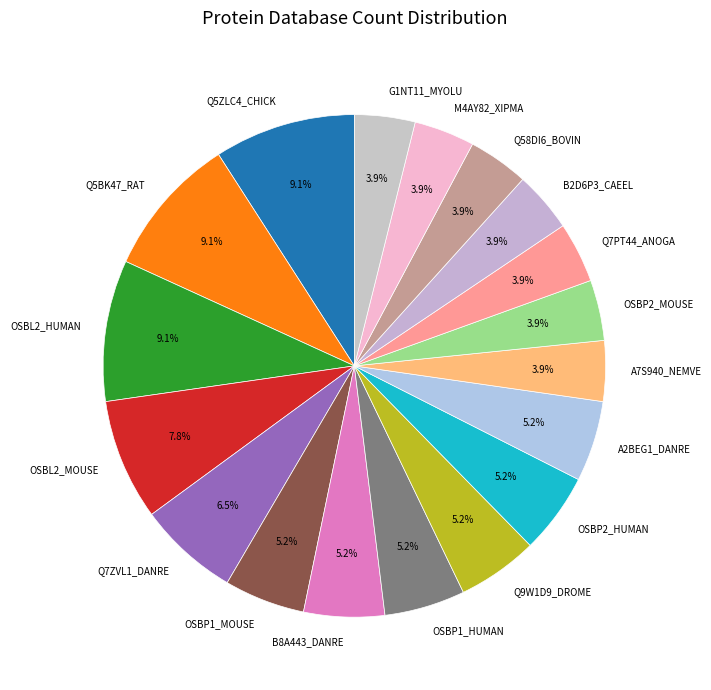

What is the total percentage of Q9W1D9_DROME and OSBP2_MOUSE?

9.1%